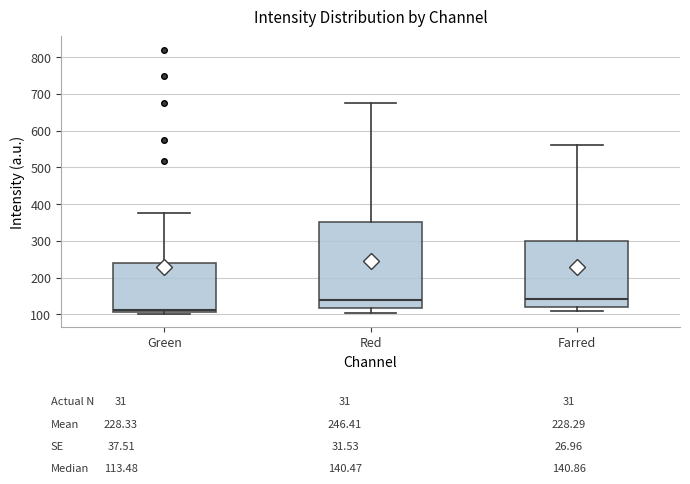

Reading left to right, read every box against the y-axis: the position of its median line, the range the box covers, and the ends of its whiskers. The values are not printed on the chart, so give them approximately, as read against the axis.

Green: median 110 (just above the box's lower edge), box 110 to 240, whiskers 100 to 380
Red: median 140, box 120 to 350, whiskers 100 to 680
Farred: median 140, box 120 to 300, whiskers 110 to 560